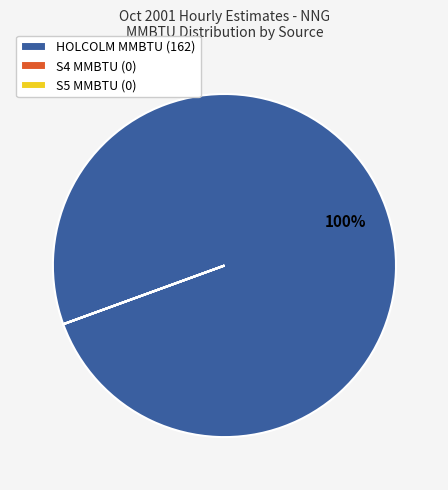

Which category has the biggest portion of the pie?

HOLCOLM MMBTU (162)